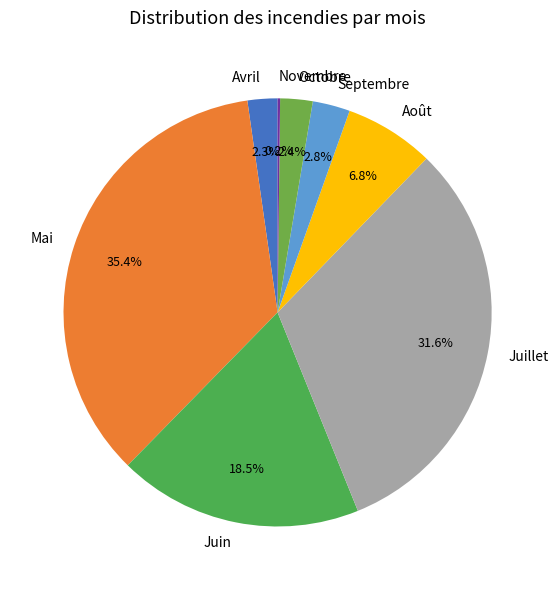

What is the largest slice in the pie chart?

Mai